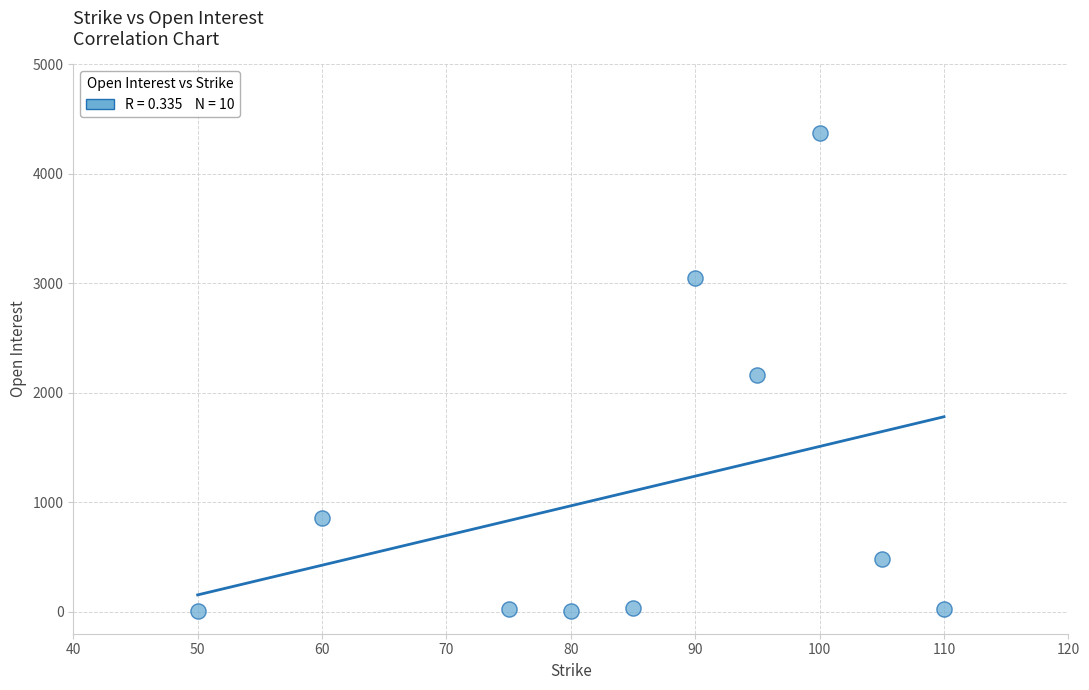

What is the average Y value?

1103